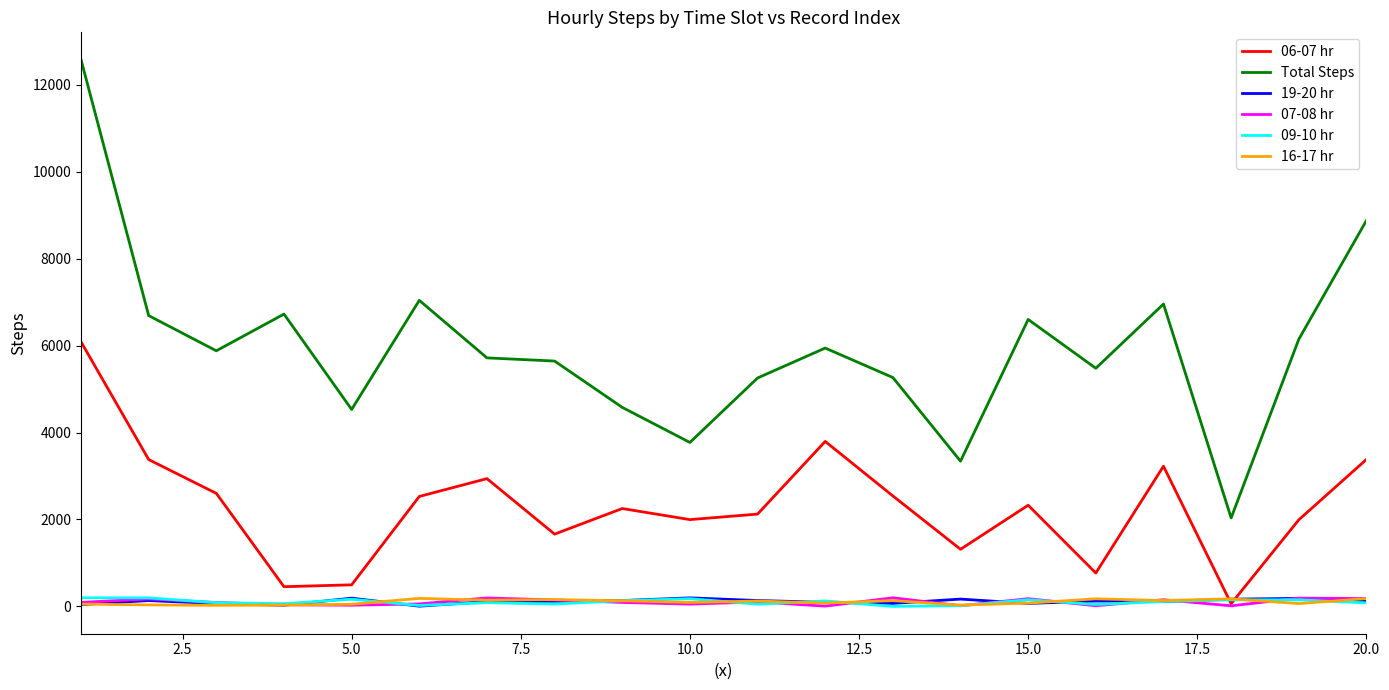

What is the maximum value shown in the chart?

12582